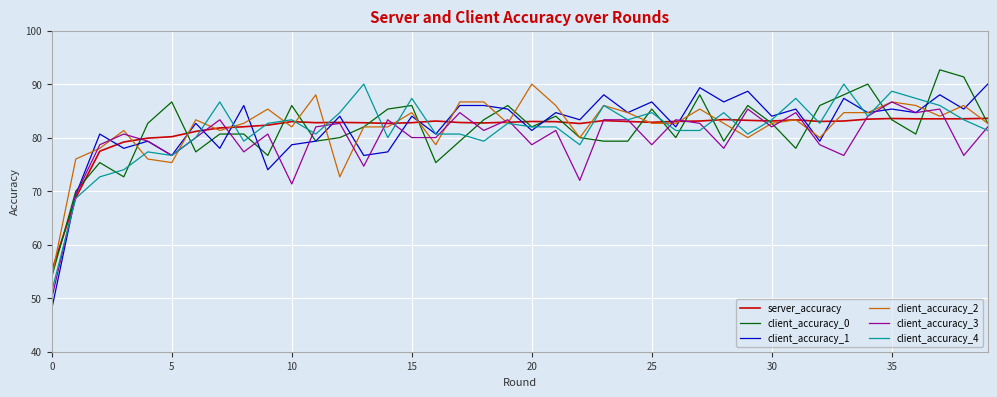

Which series has the largest range (max minus min)?

client_accuracy_1